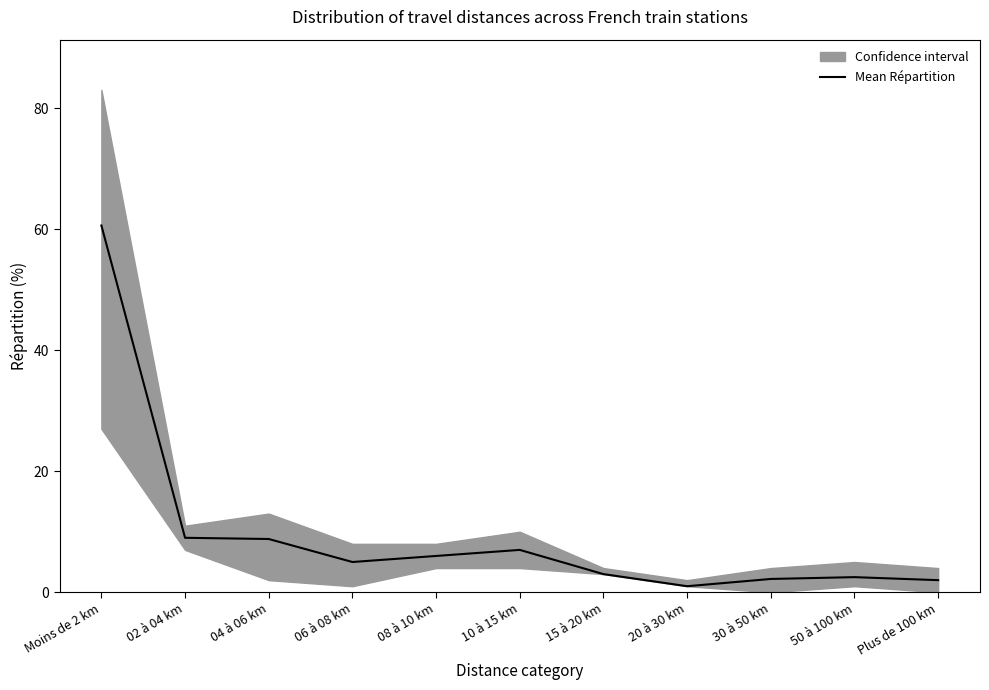

How many distinct data groups are displayed?

1